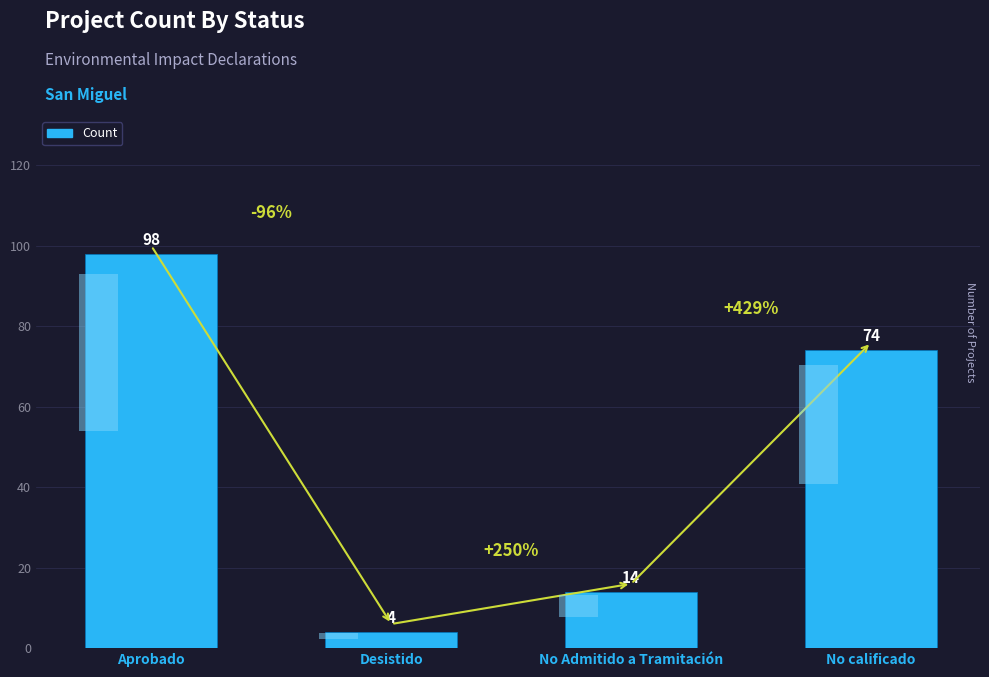

What is the approximate value at No Admitido a Tramitación?

14